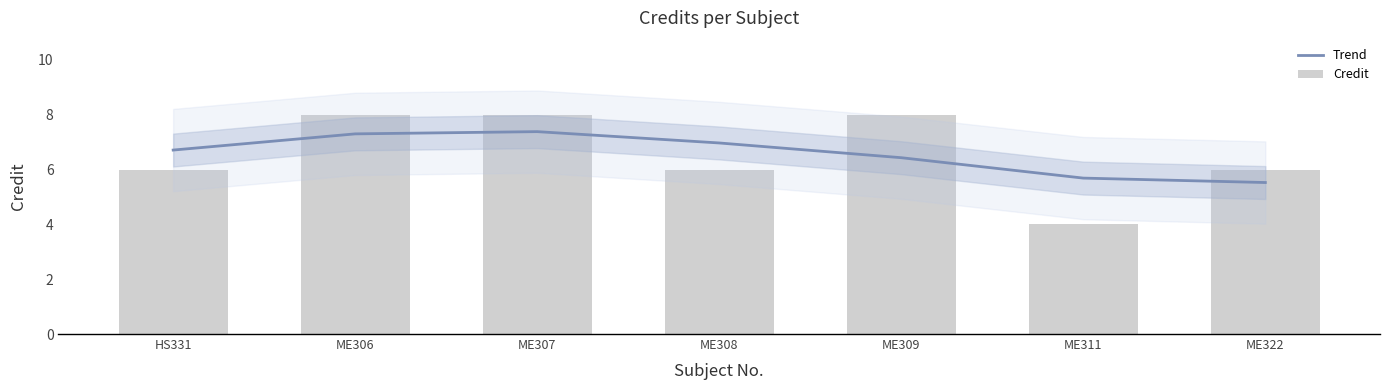

Which series has the largest total across all categories?

Trend